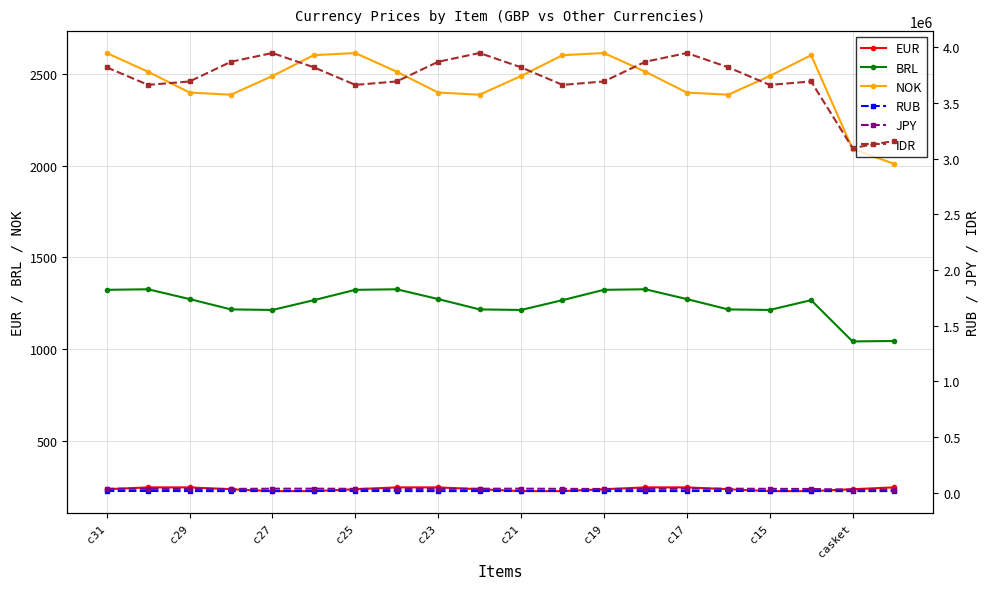

Count the number of categories in the chart.

20